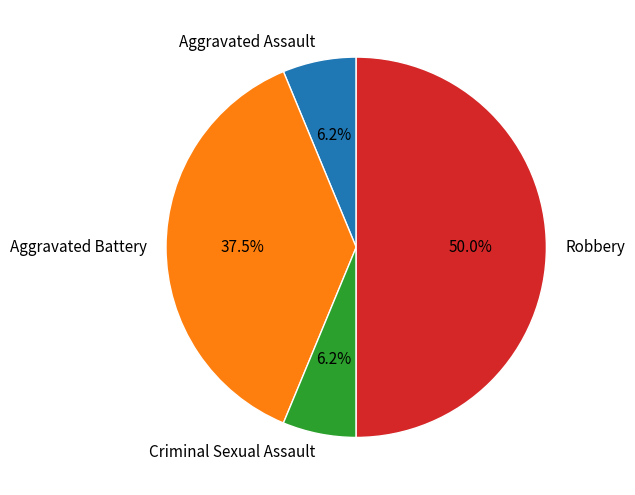

Between Robbery and Criminal Sexual Assault, which is larger?

Robbery